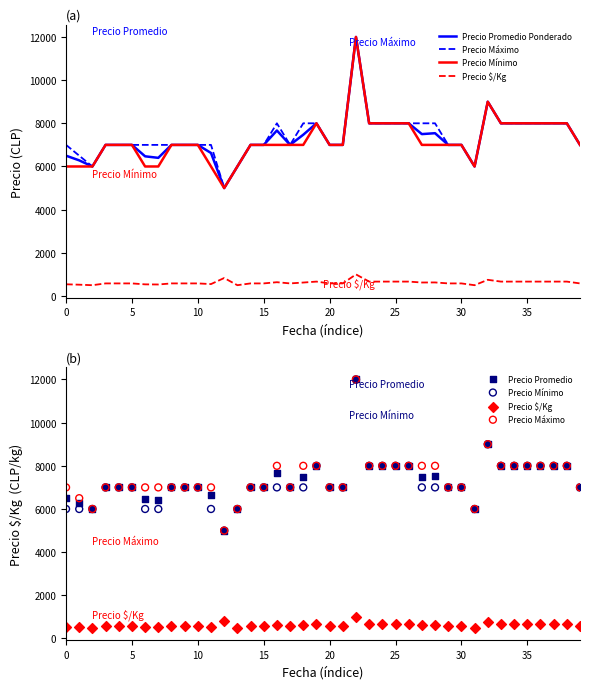

At which category is the sum across all series the highest?

22